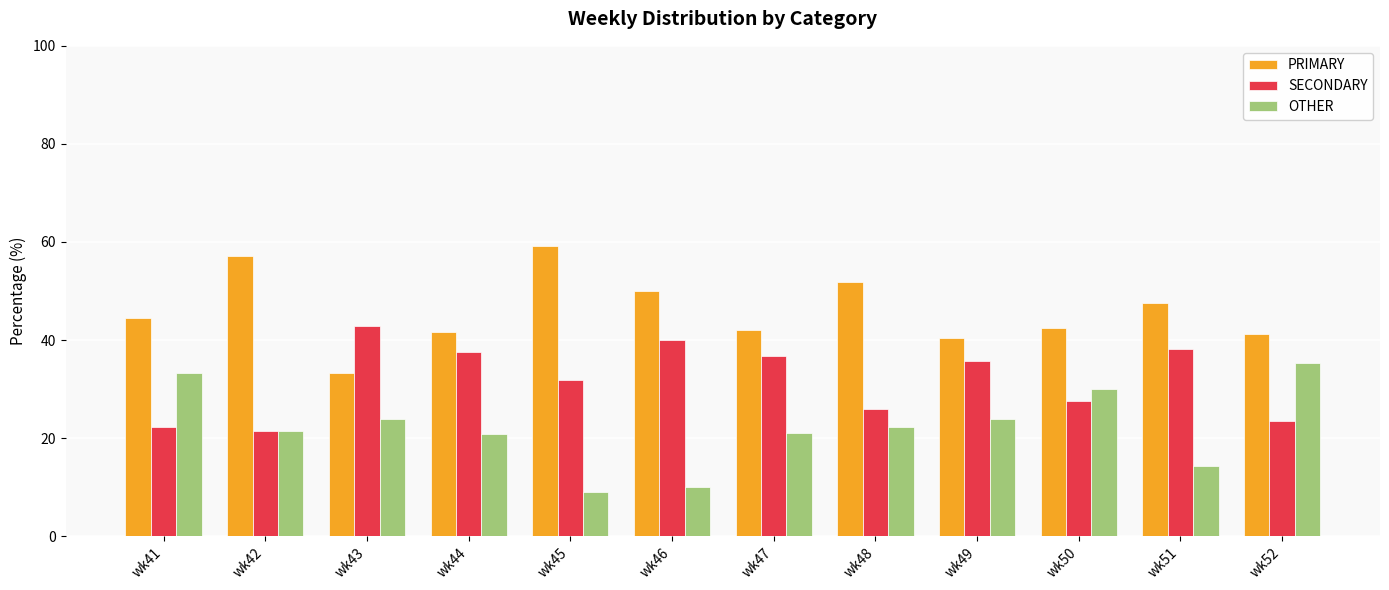

Which series has the largest total across all categories?

PRIMARY